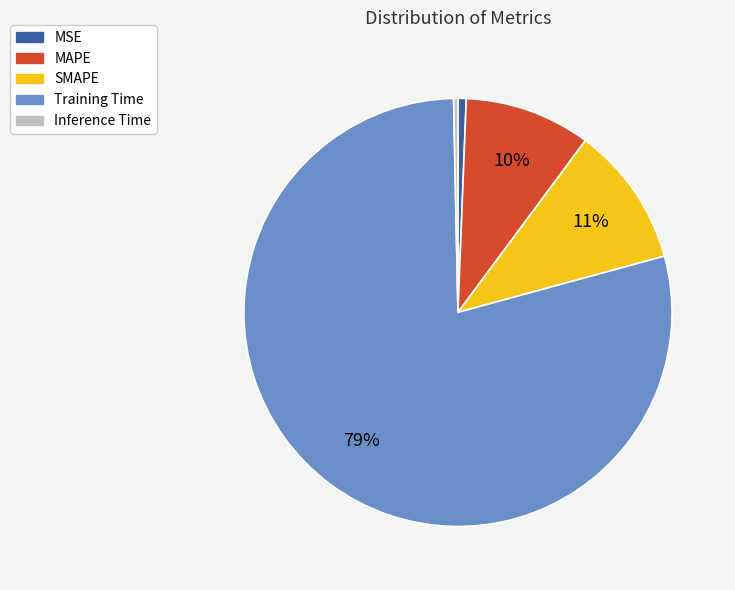

To the nearest percent, what is the average slice percentage?

20%